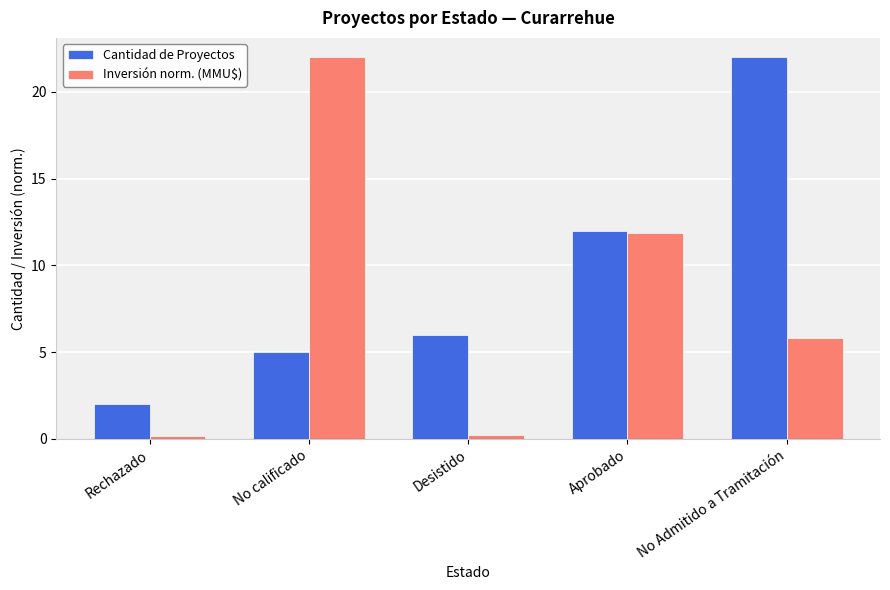

The value of Inversión norm. (MMU$) at No calificado is 7.6. True or false?

False